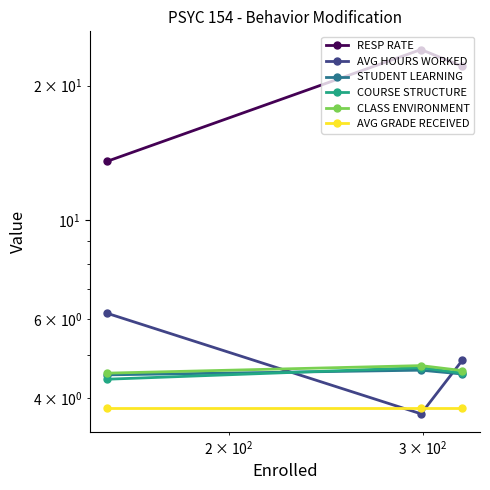

Reading left to right, list all the values displayed in this chart.

RESP RATE: 13.6	24.1	22.1
AVG HOURS WORKED: 6.2	3.7	4.9
STUDENT LEARNING: 4.5	4.6	4.5
COURSE STRUCTURE: 4.4	4.7	4.5
CLASS ENVIRONMENT: 4.5	4.7	4.6
AVG GRADE RECEIVED: 3.8	3.8	3.8